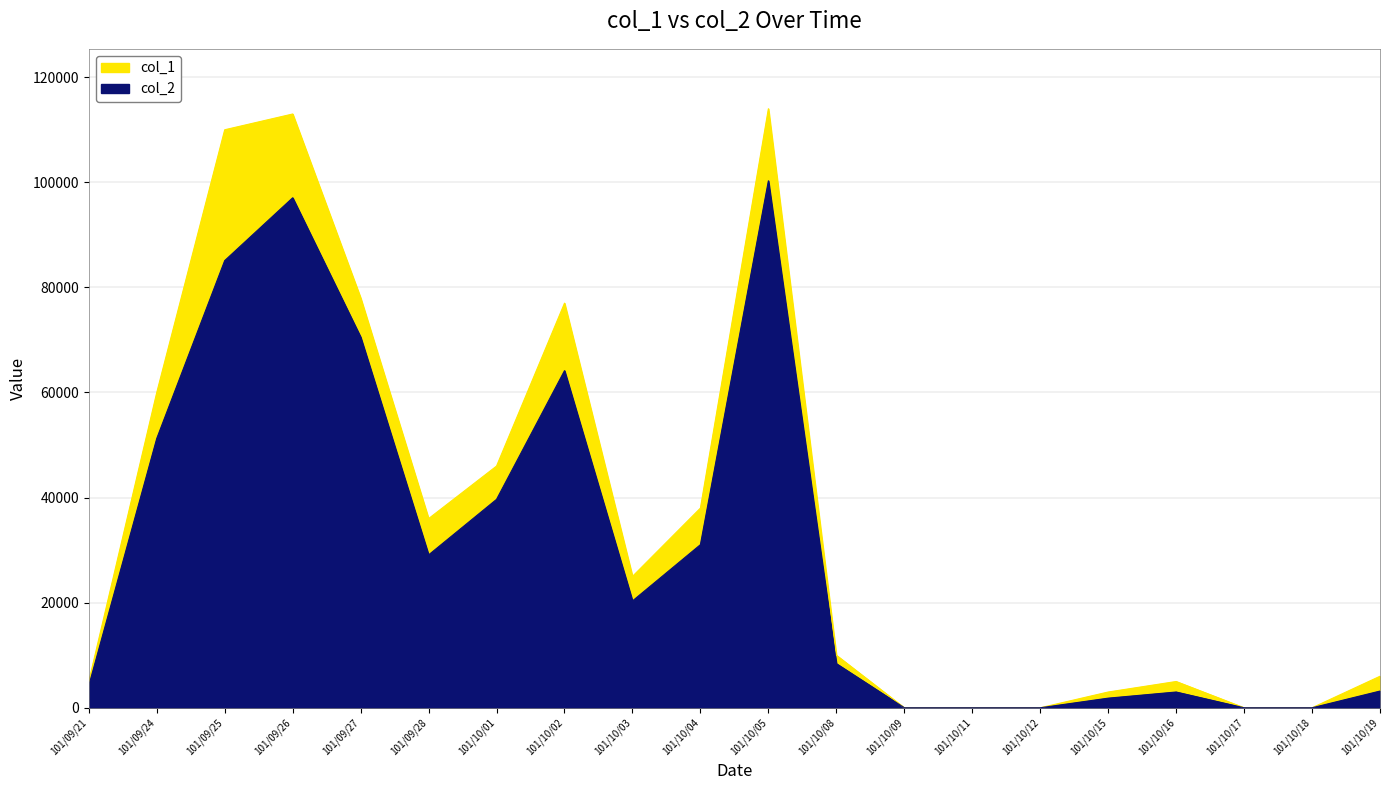

What are all the series names shown in the legend?

col_1, col_2